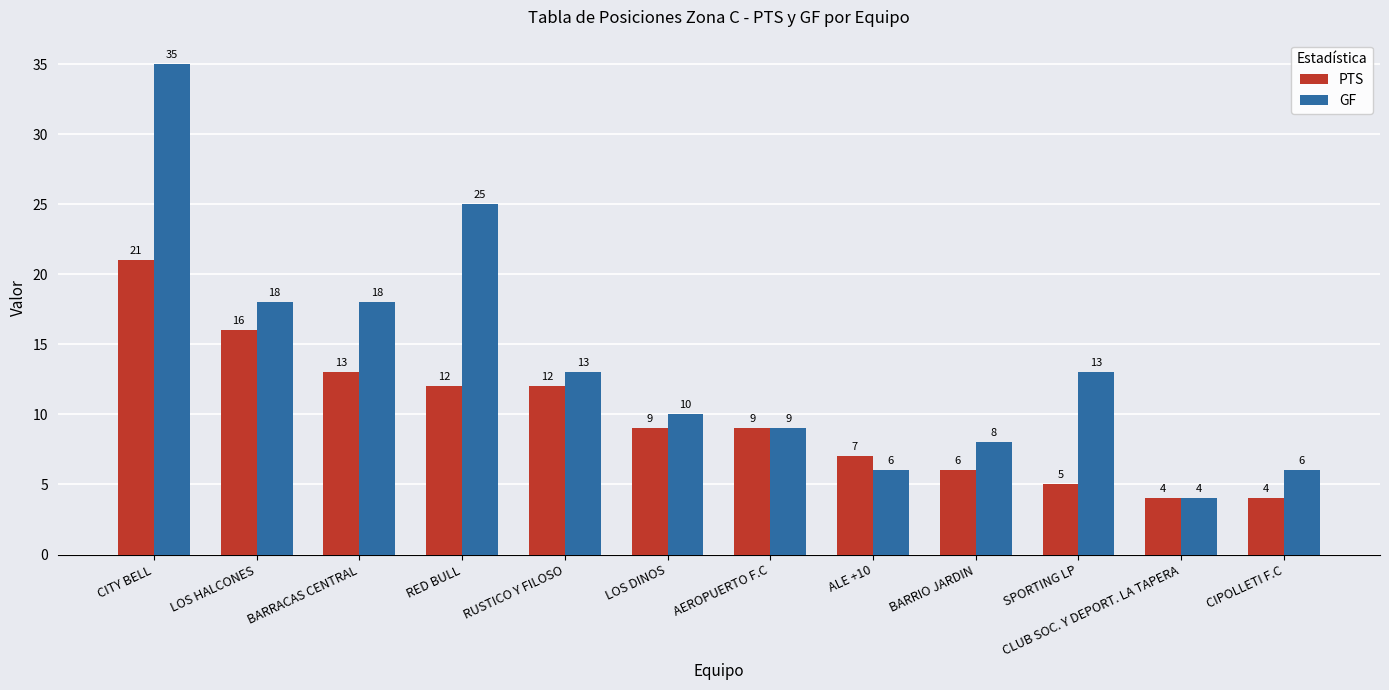

Which series has the widest spread of values?

GF